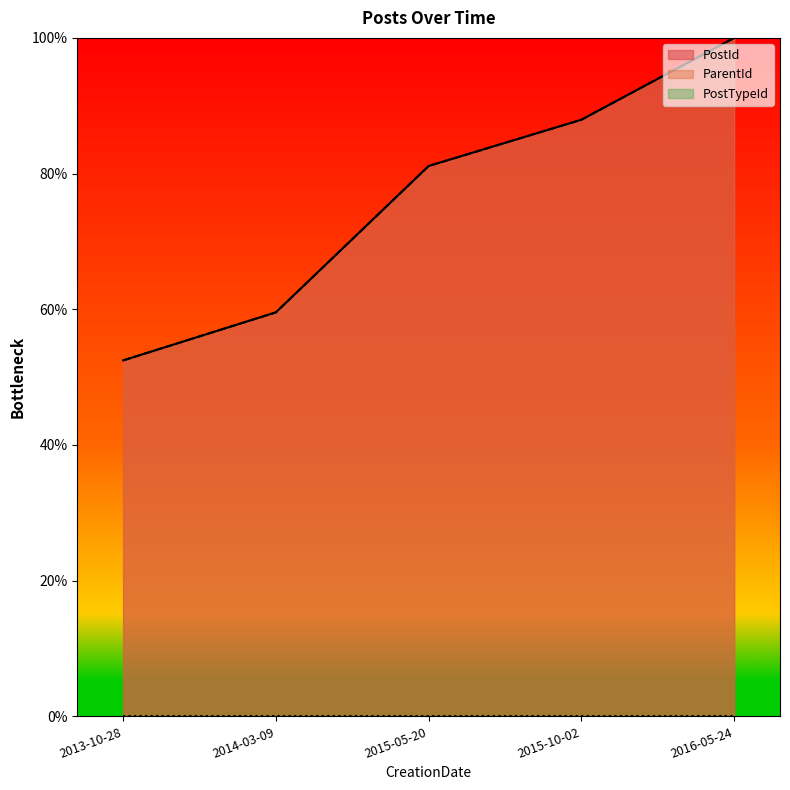

What is the greatest value displayed?

100.0